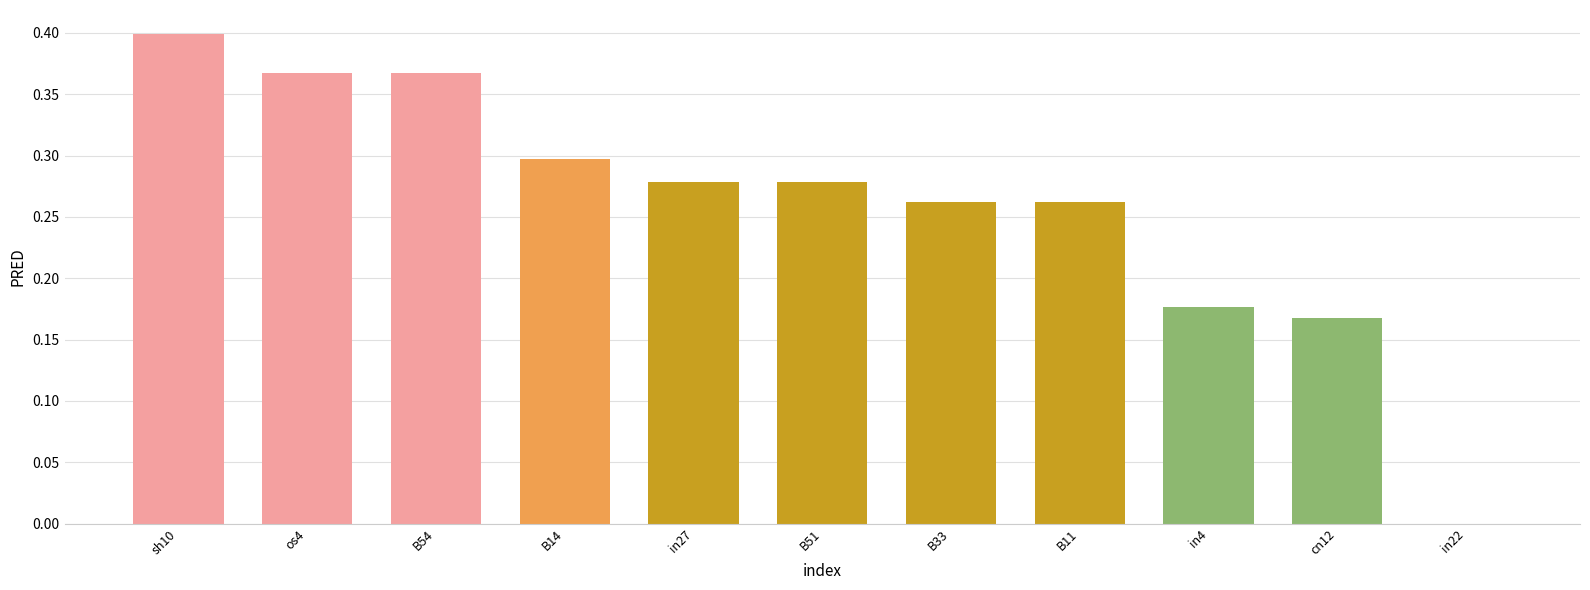

Between in4 and os4, which is larger?

os4